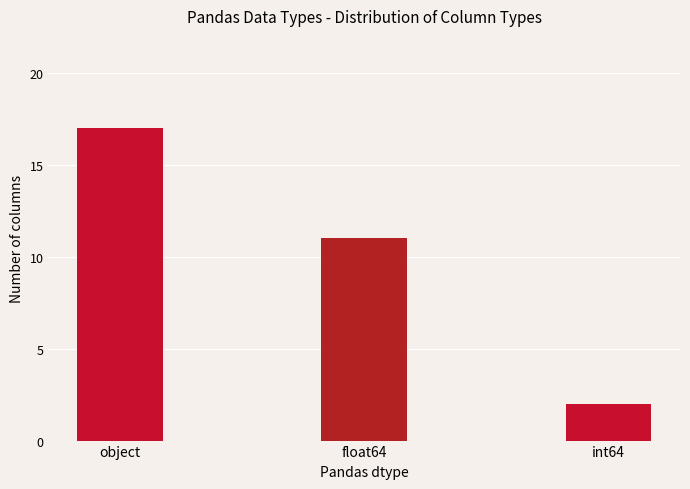

The chart shows a value of 1 at int64. True or false?

False